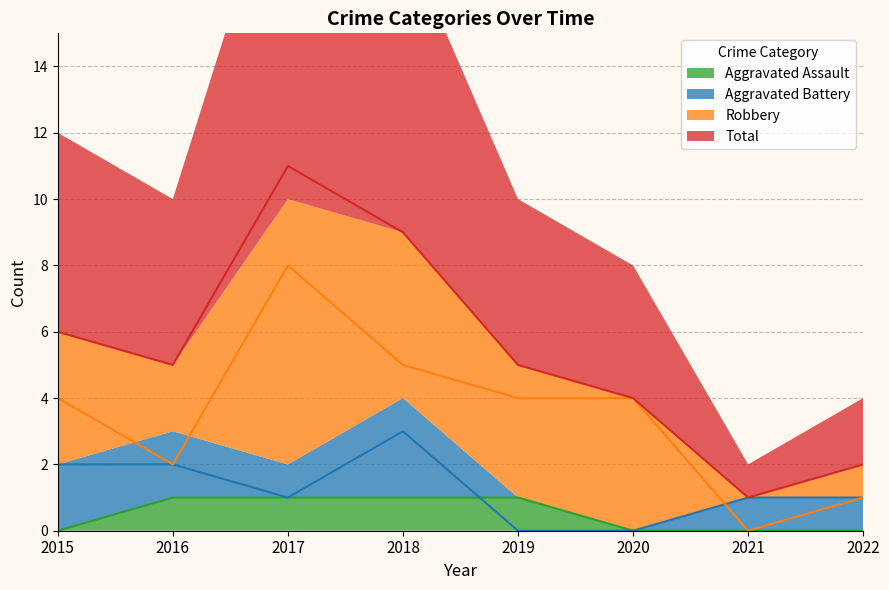

What is the difference between the Total values at 2015 and 2021?

5